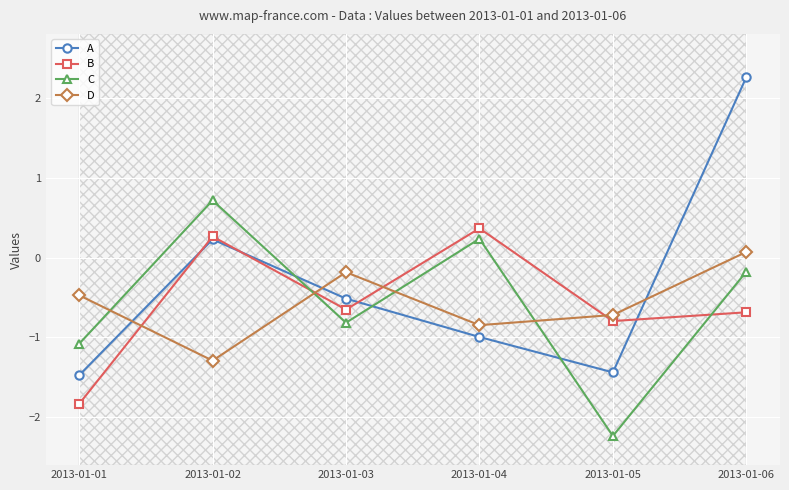

How many distinct data groups are displayed?

4